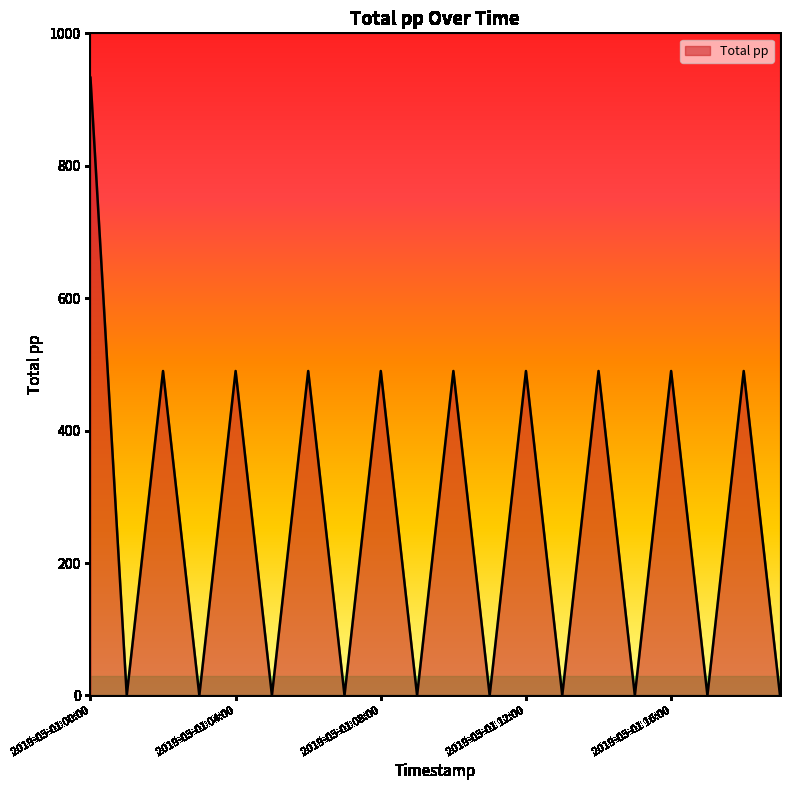

What is the greatest value displayed?

933